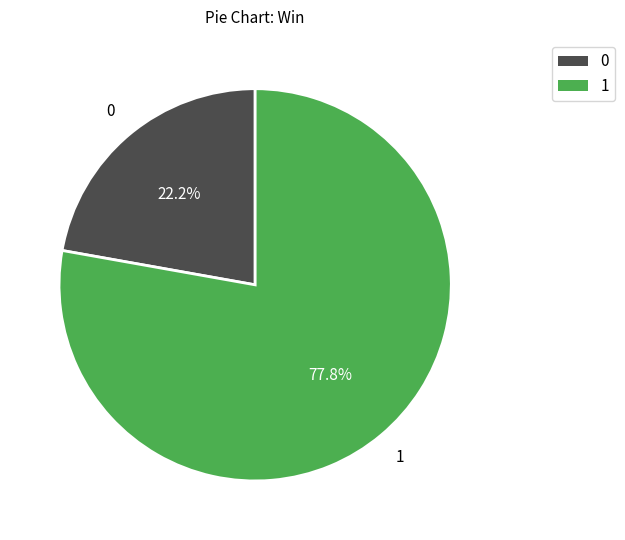

The 1 slice represents 78% of the pie. True or false?

True